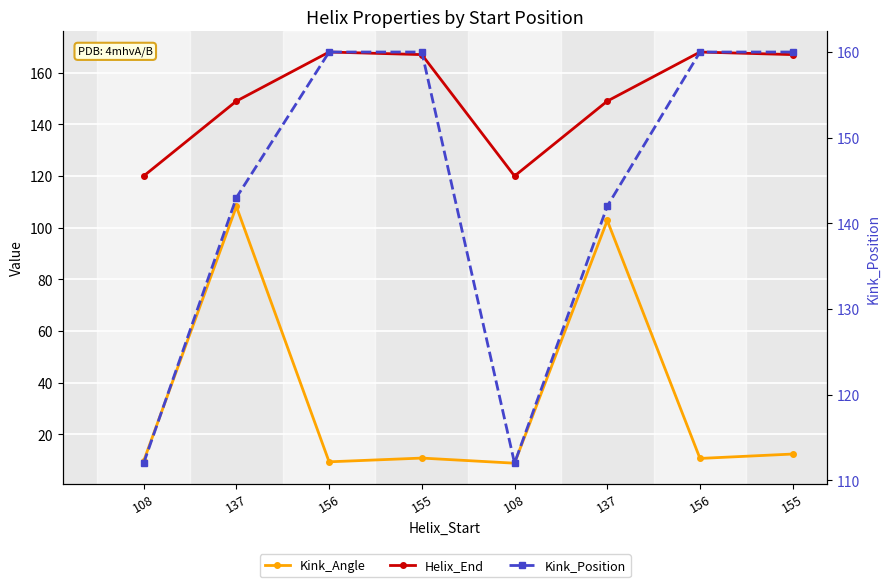

What is the maximum value for Kink_Position?

160.0